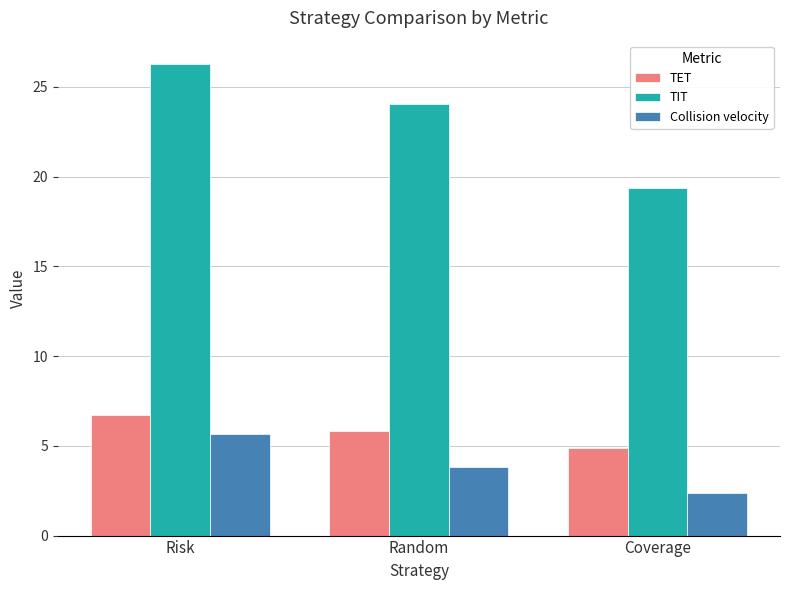

What is the average value of the TET series?

5.8